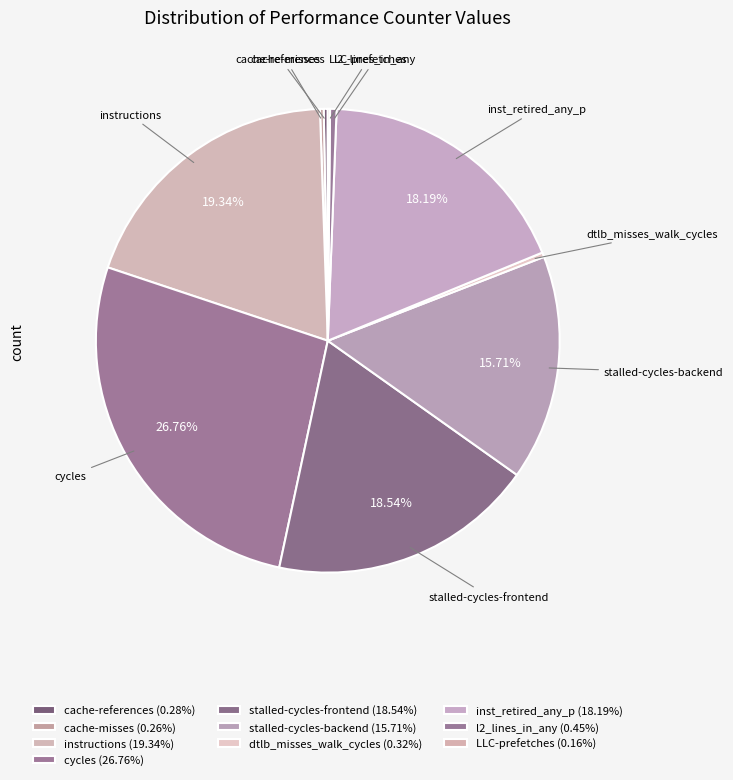

To the nearest percent, what is the difference between the cycles and cache-references slice percentages?

26%